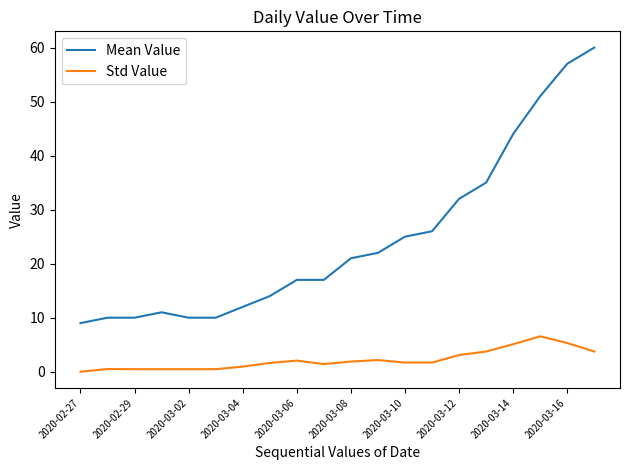

Which series has the widest spread of values?

Mean Value